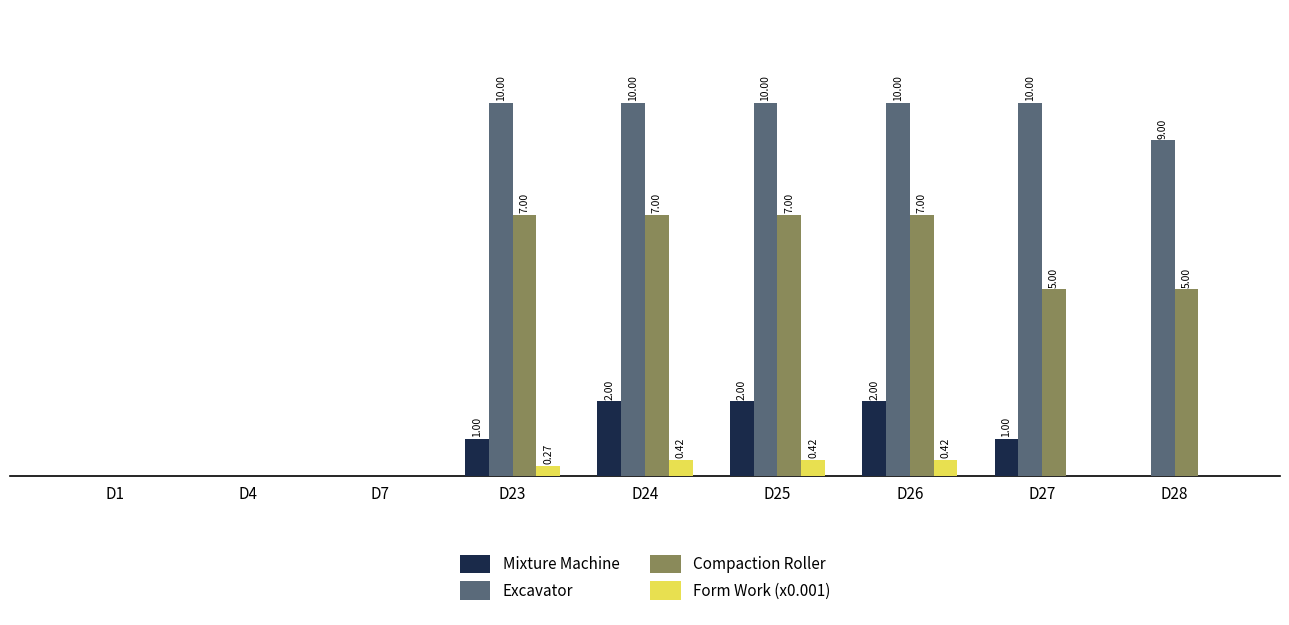

Are the bars horizontal?

No